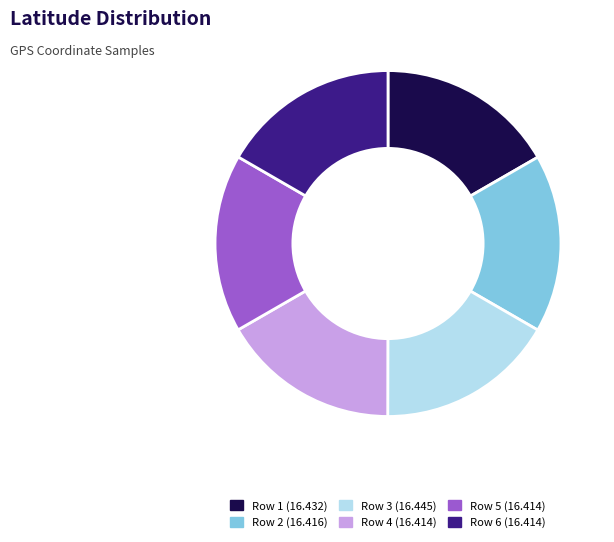

Combined, do Row 5 (16.414) and Row 2 (16.416) account for over 50%?

No